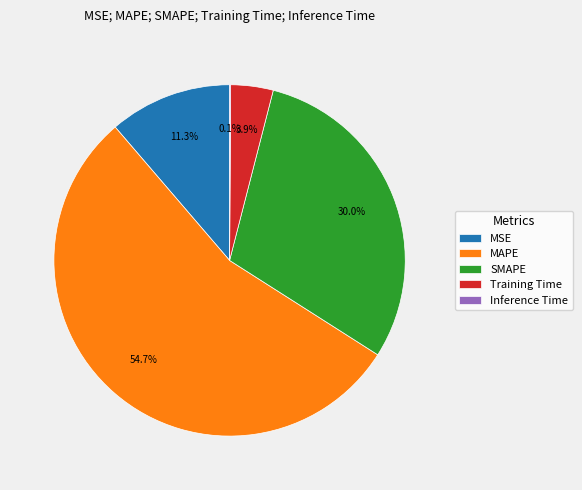

To the nearest percent, what is the difference between the largest and smallest slice percentages?

55%